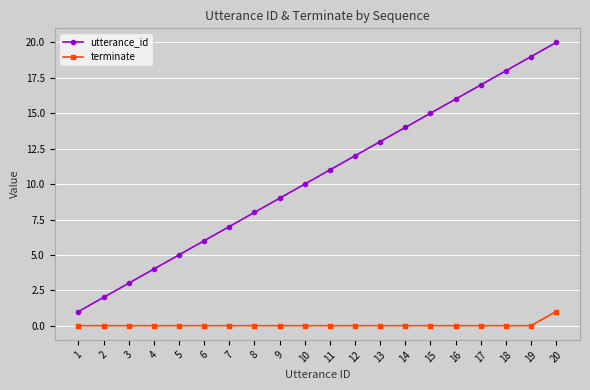

Is it true that utterance_id equals 24 at 15?

False